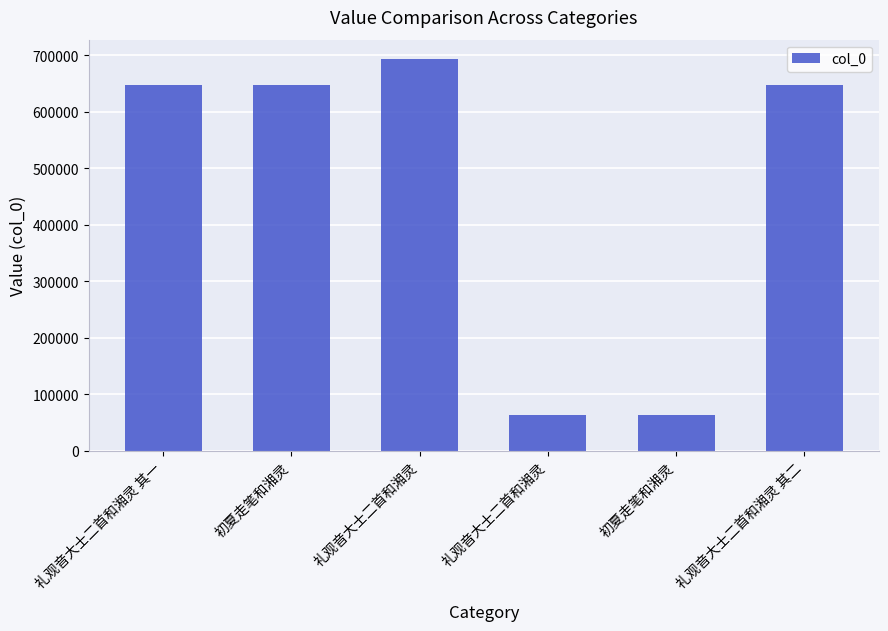

What is the average value?

459836